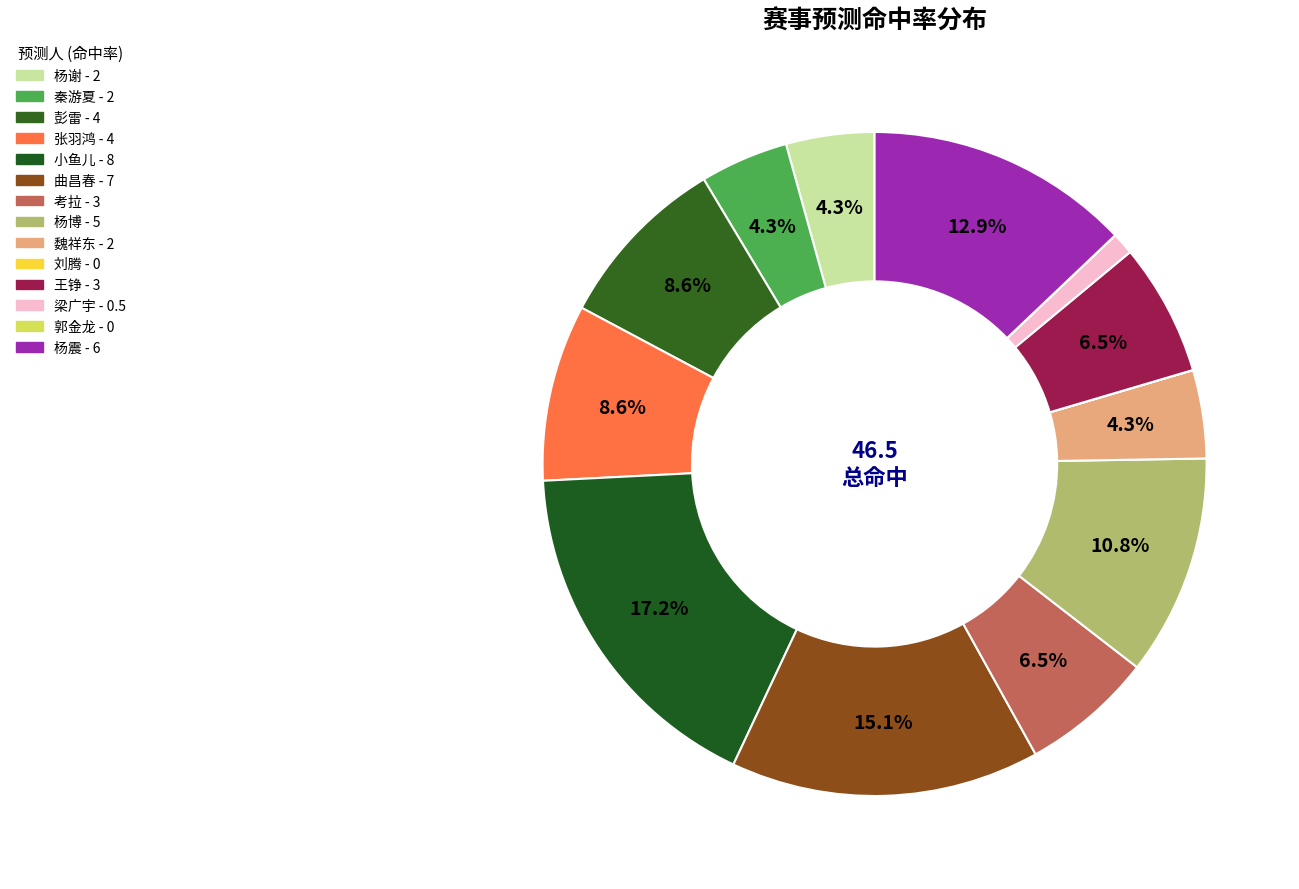

Is the sum of 秦游夏 and 魏祥东 greater than half?

No